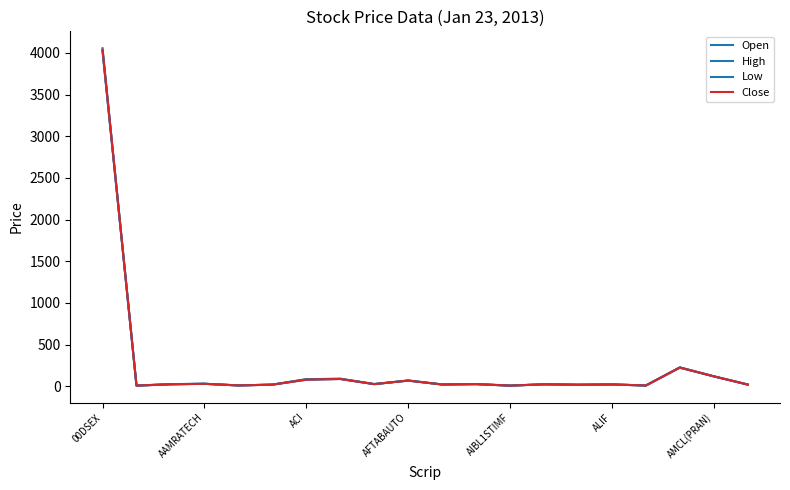

True or false: Close and Low intersect in this chart.

False